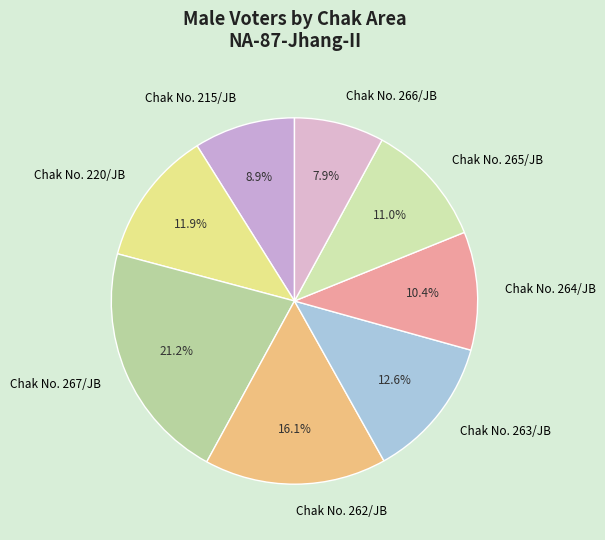

Is the sum of Chak No. 267/JB and Chak No. 262/JB greater than half?

No